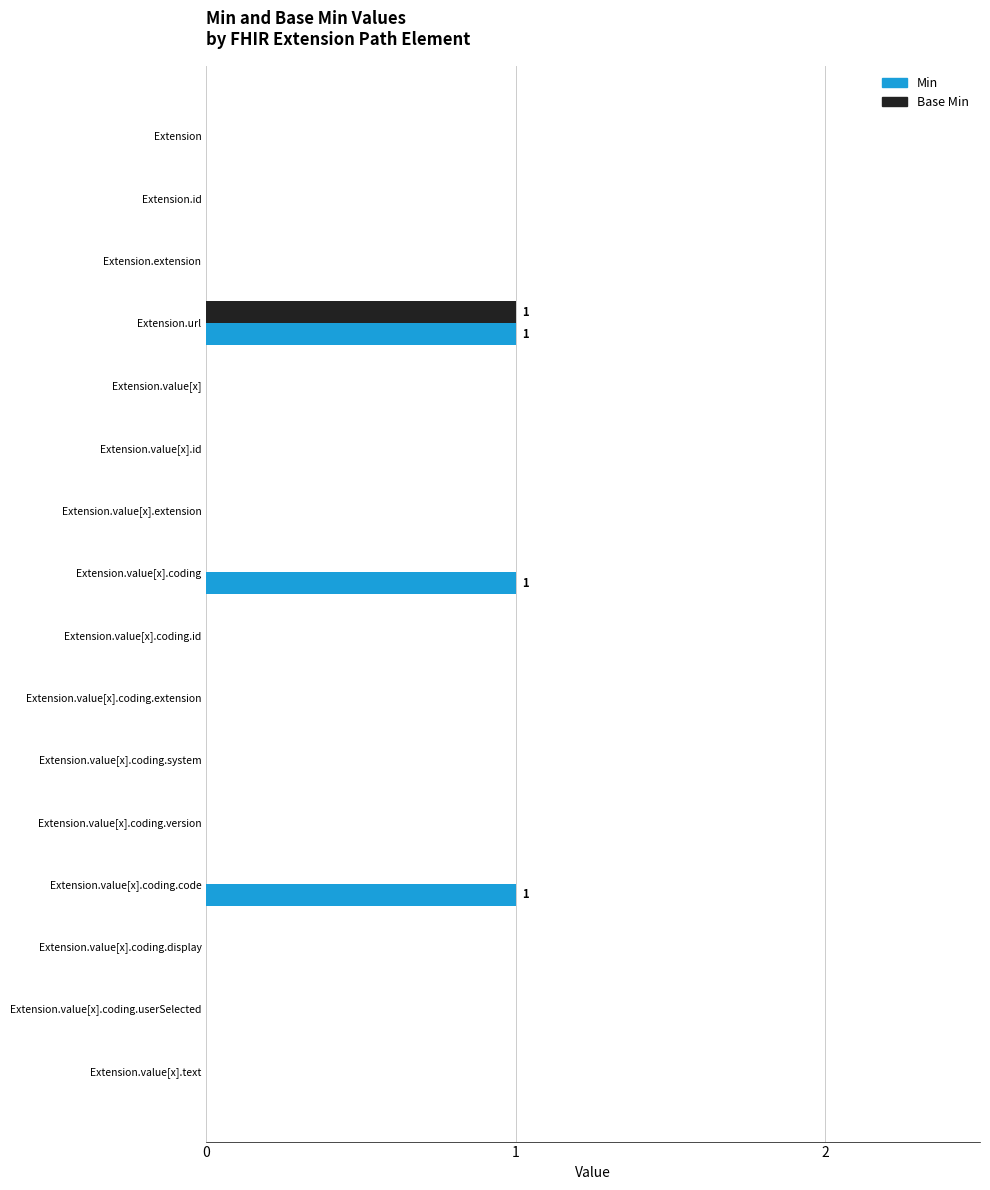

What are all the series names shown in the legend?

Min, Base Min